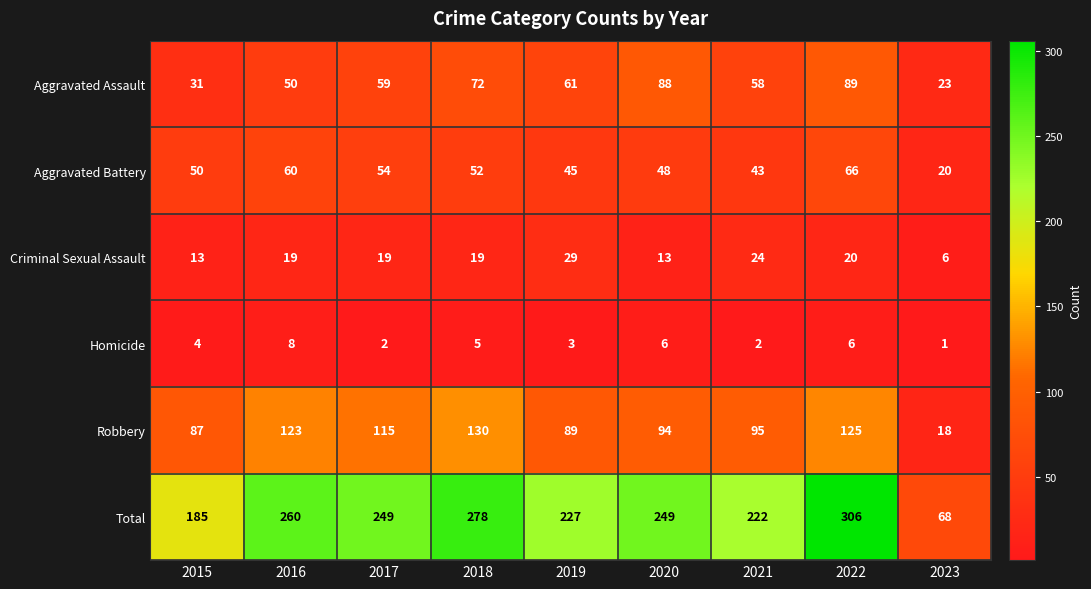

The value of Aggravated Battery at 2018 is 22. True or false?

False